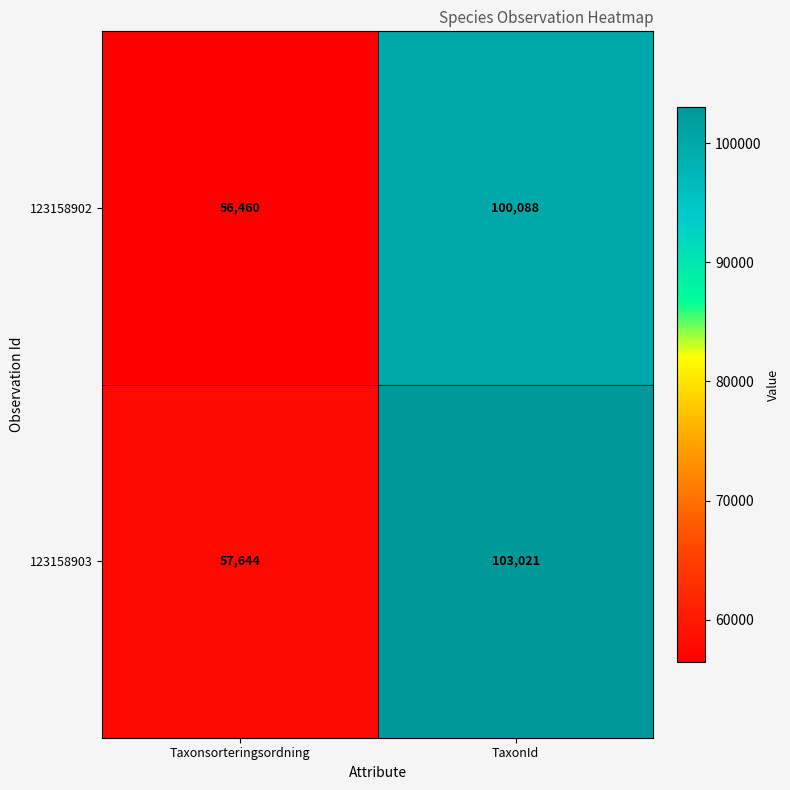

Between Taxonsorteringsordning and TaxonId, which series saw the biggest shift?

123158903